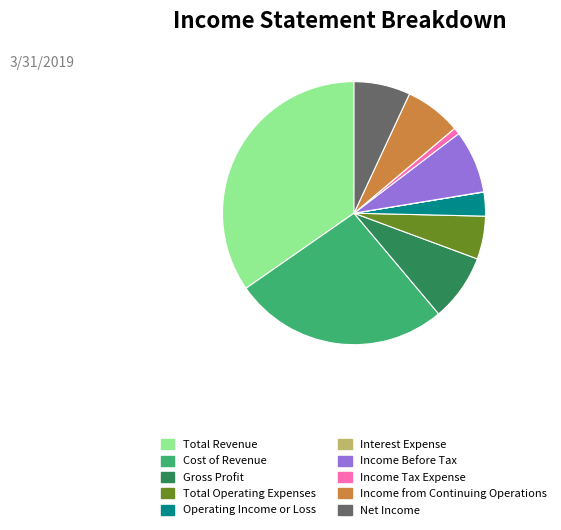

Does any single category account for the majority?

No